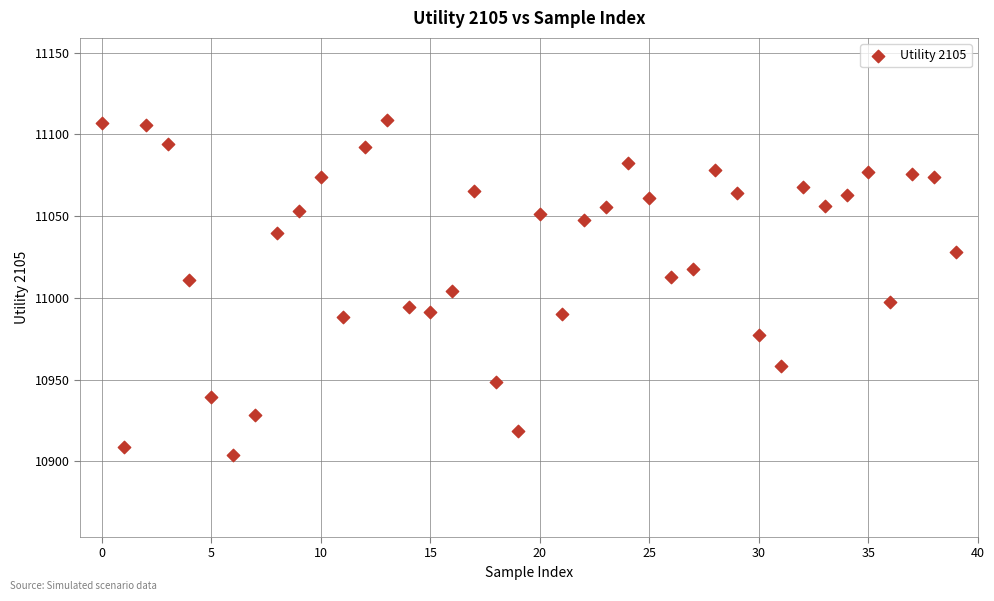

What is the range of Y values (max minus min)?

205.4